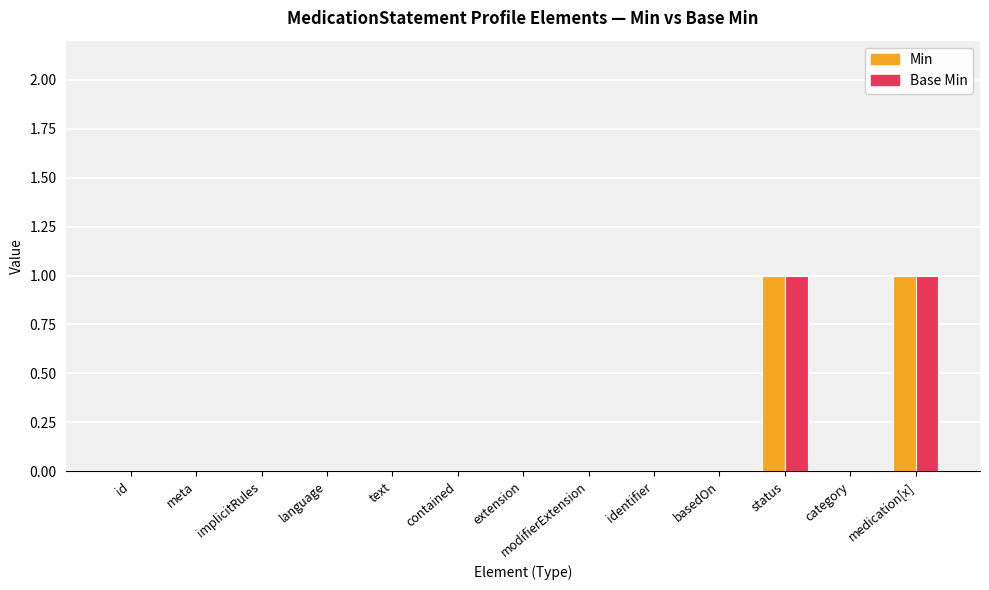

Is it true that Min equals 0 at id?

True